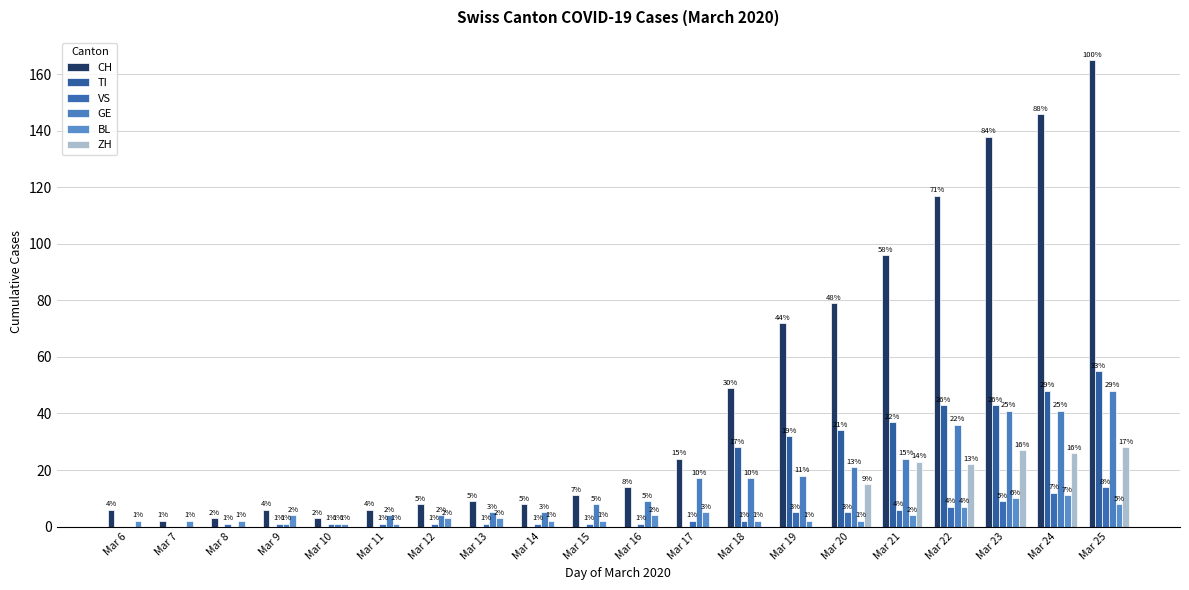

How many data points in ZH are above 0?

6